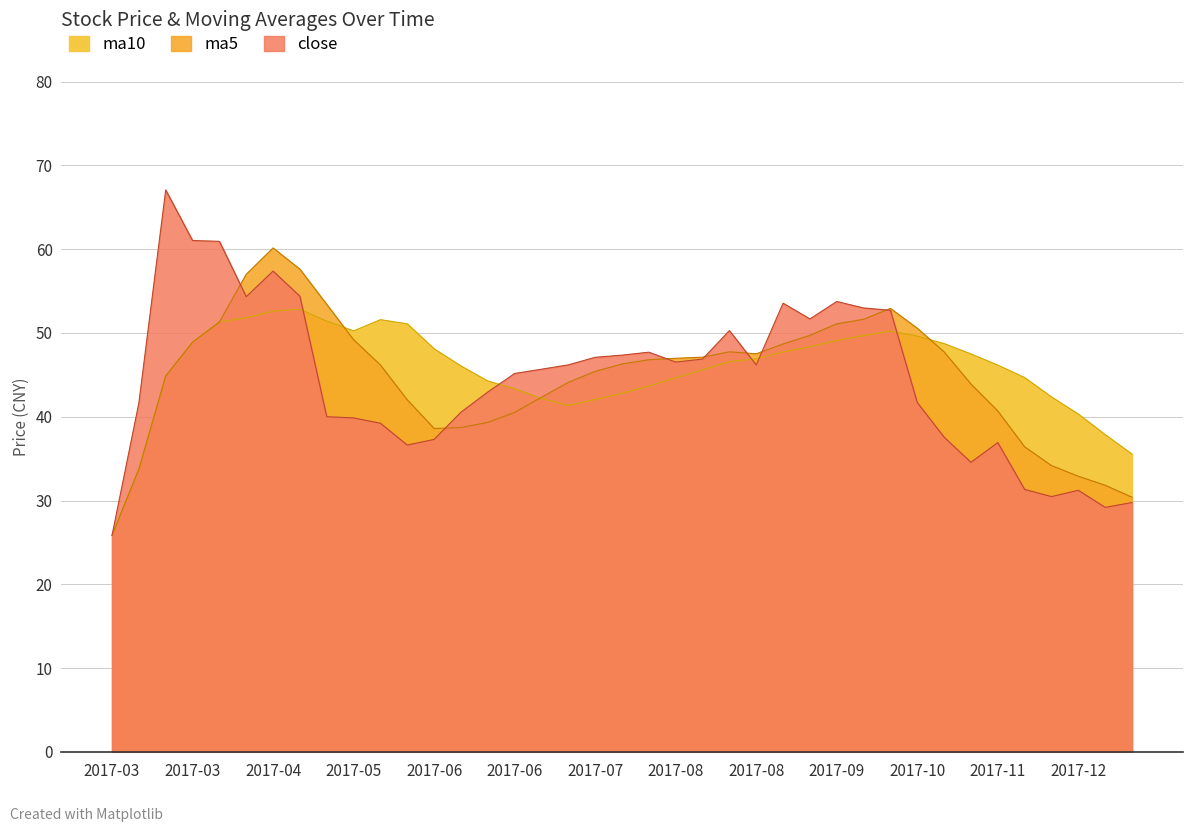

At which category is the sum across all series the highest?

2017-04